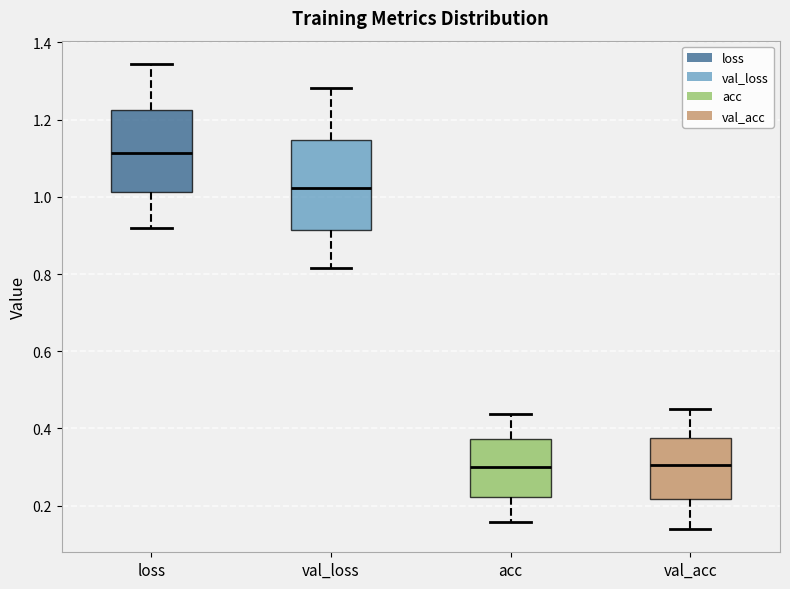

Which box has the highest median line?

loss